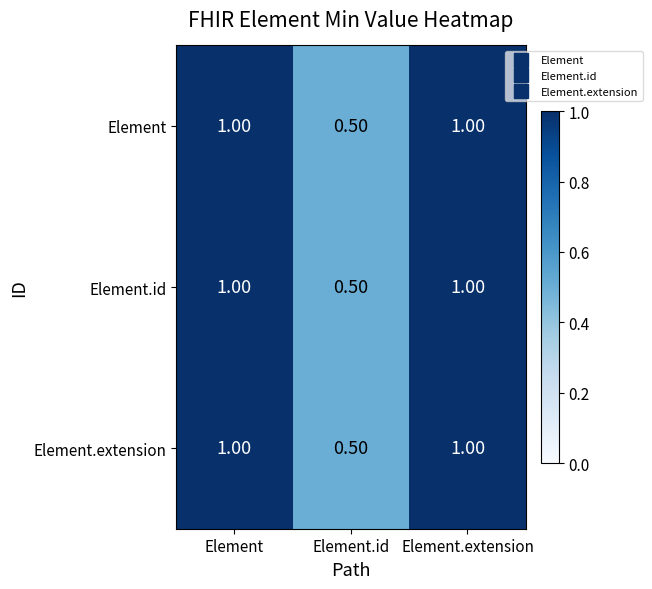

Which label corresponds to the smallest value in the chart?

Element.id